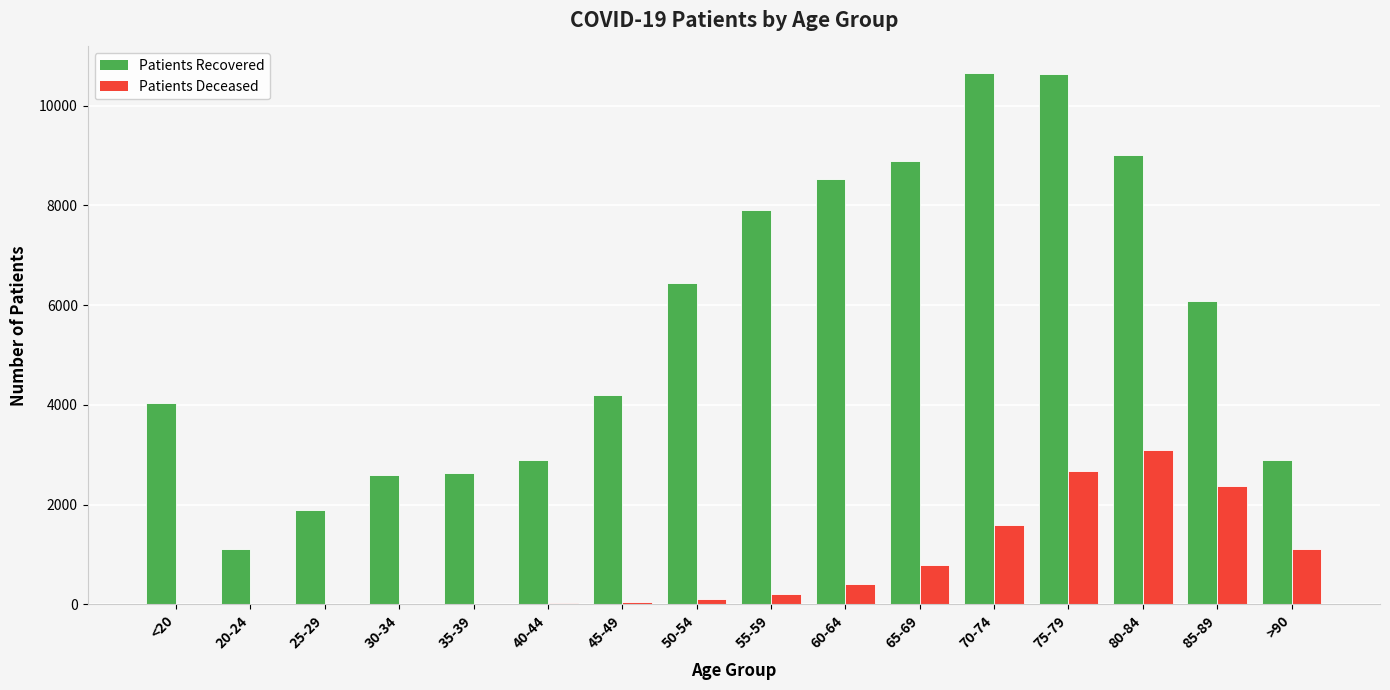

What is the maximum value shown in the chart?

10652